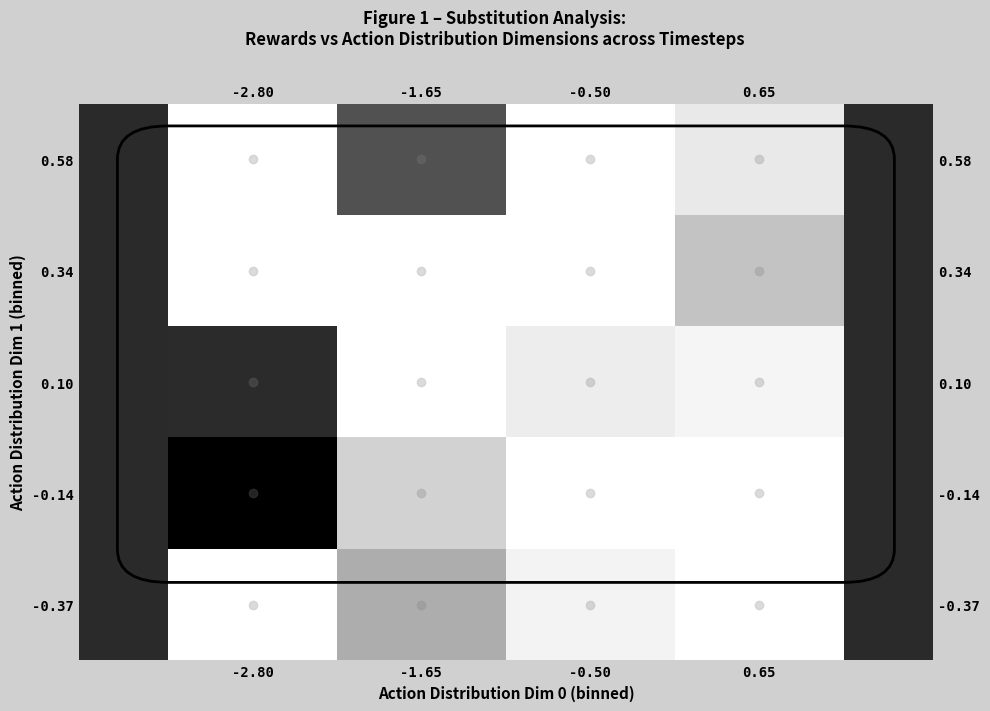

The value of 0.58 at 0.65 is -0.0. True or false?

True